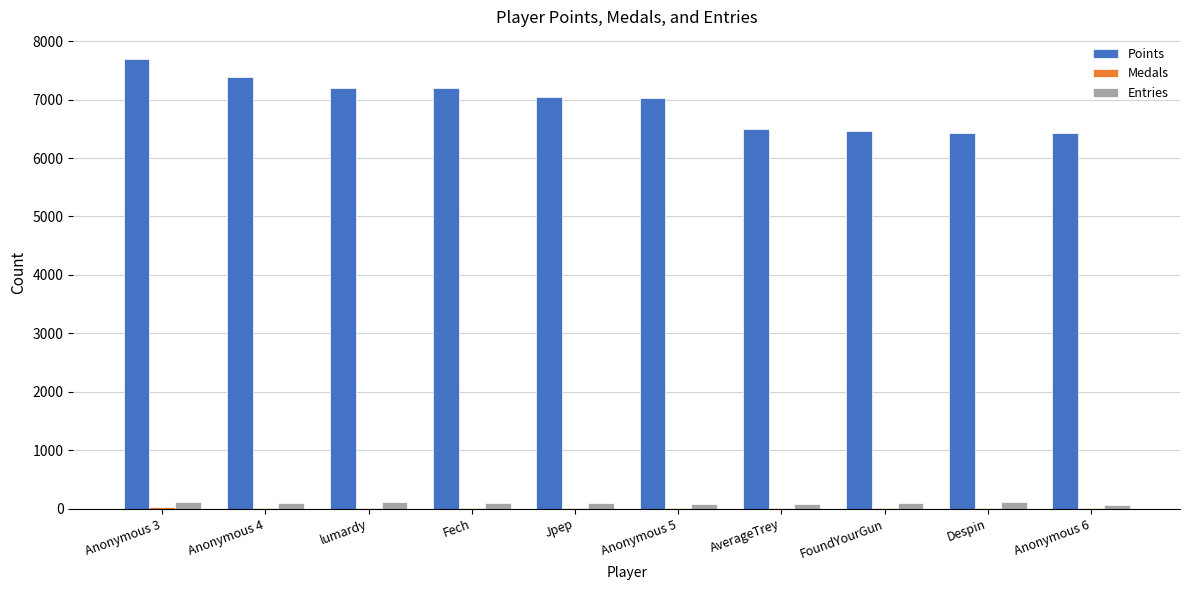

Which label corresponds to the largest value in the chart?

Anonymous 3